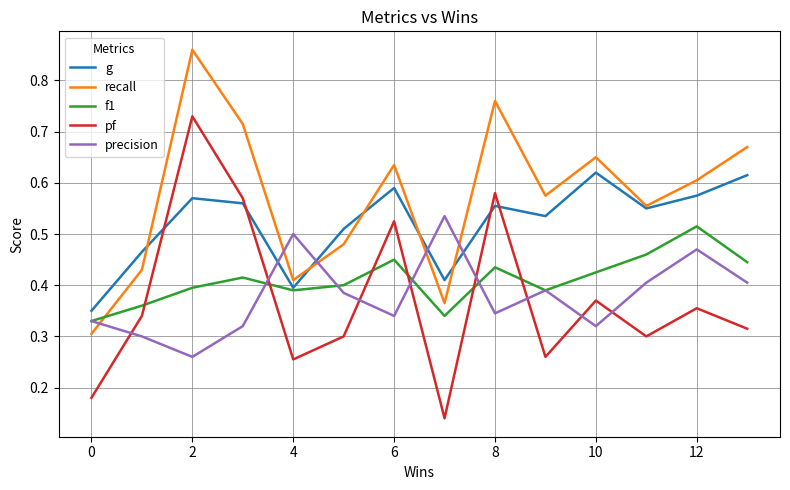

Which series has the largest total across all categories?

recall